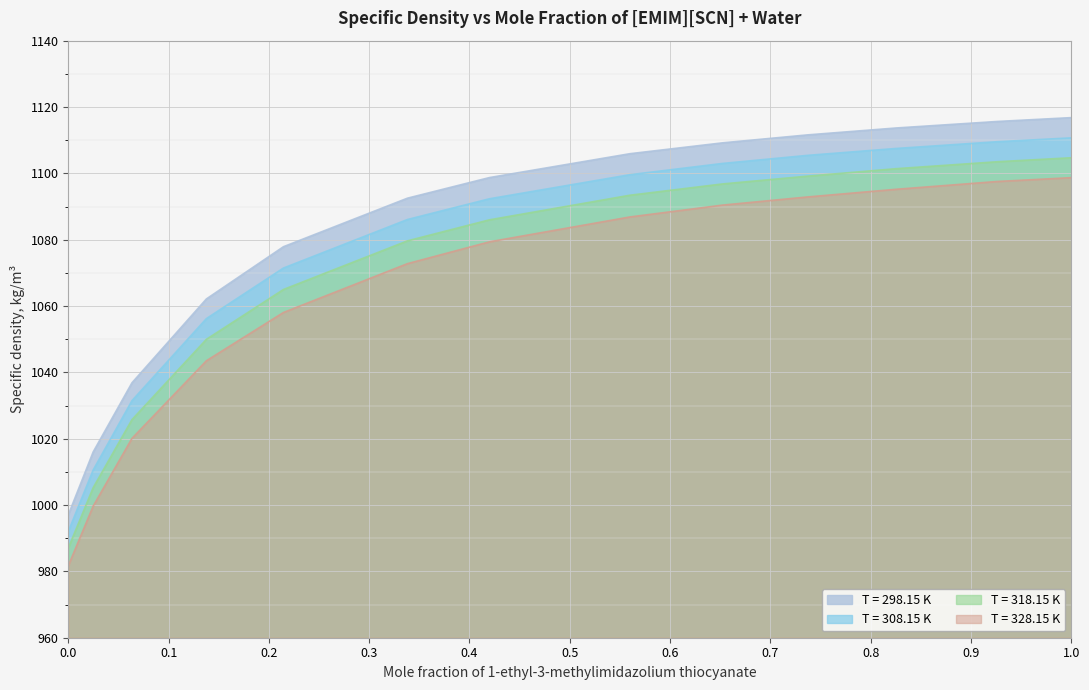

Does the chart display data point markers on the line(s)?

No